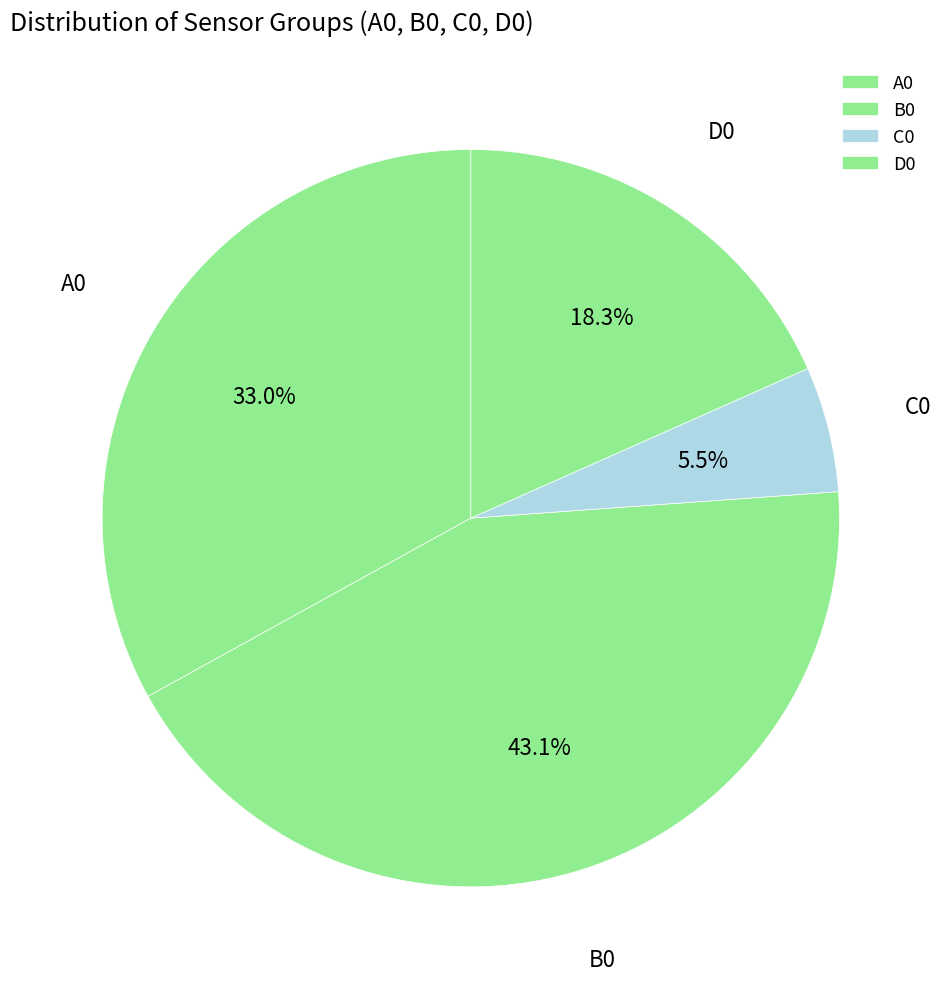

What percentage is the D0 slice, to the nearest percent?

18%